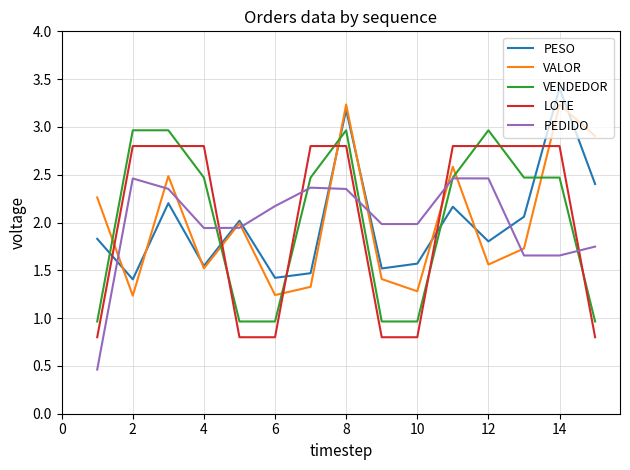

How many VENDEDOR values are between 0 and 2?

6